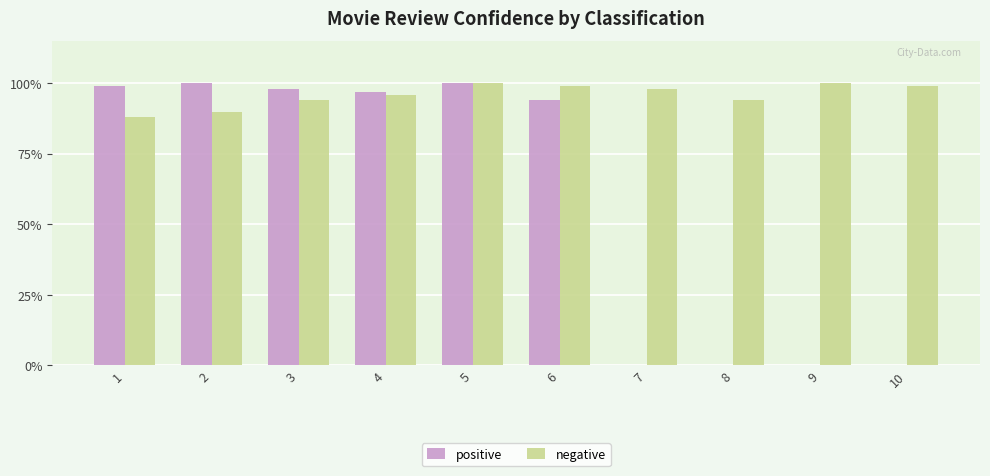

At which label is negative closest to 0?

1